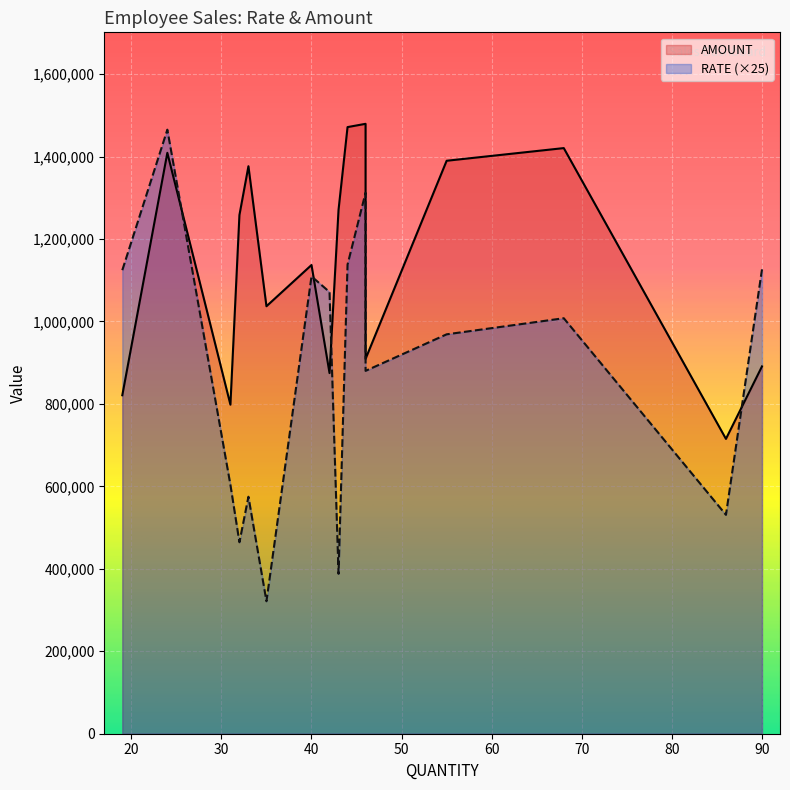

True or false: RATE and AMOUNT intersect in this chart.

False